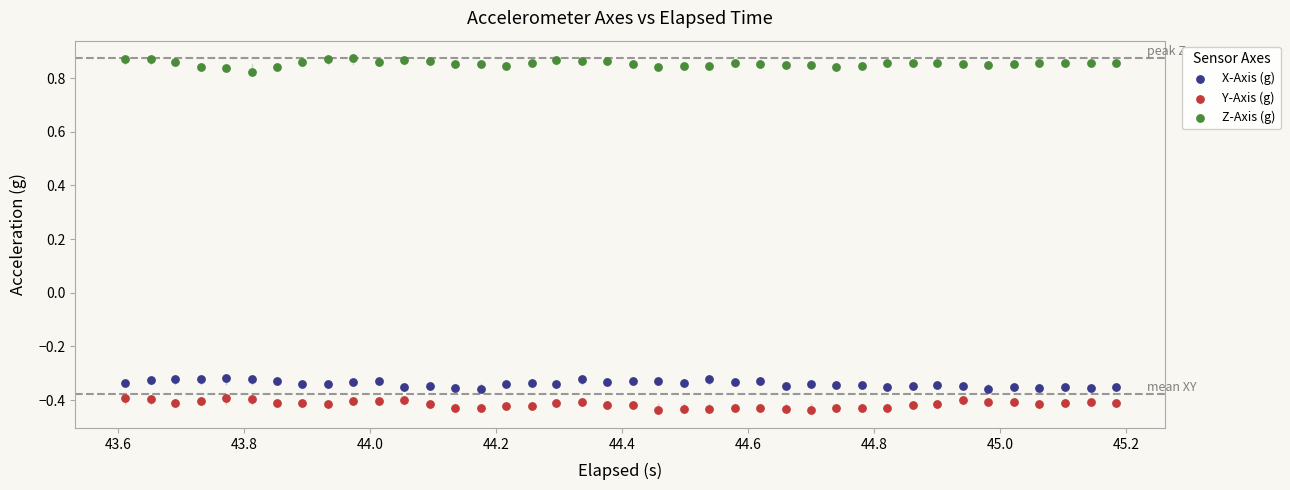

Which series reaches the minimum Y coordinate?

Y-Axis (g)